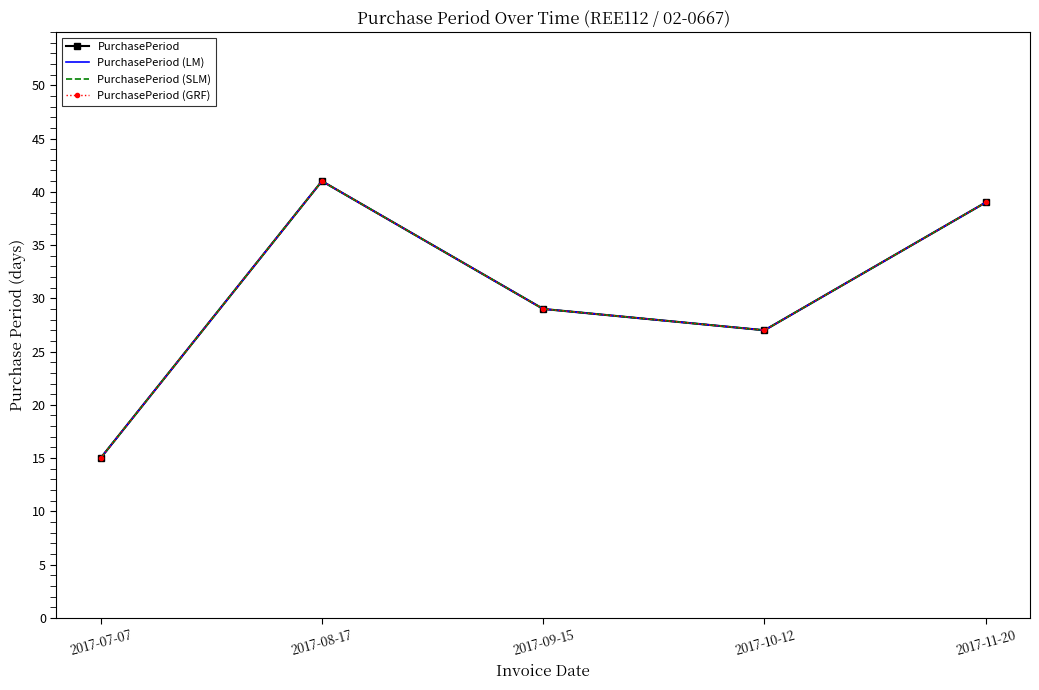

How many data points in PurchasePeriod (LM) are less than 29?

2